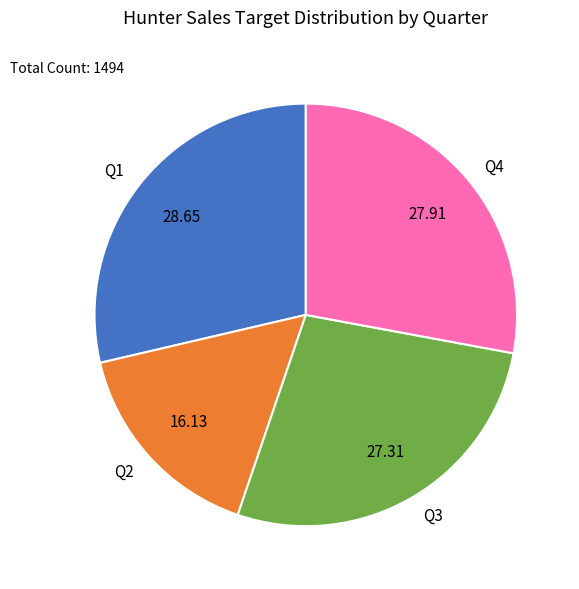

Is the sum of Q3 and Q1 greater than half?

Yes